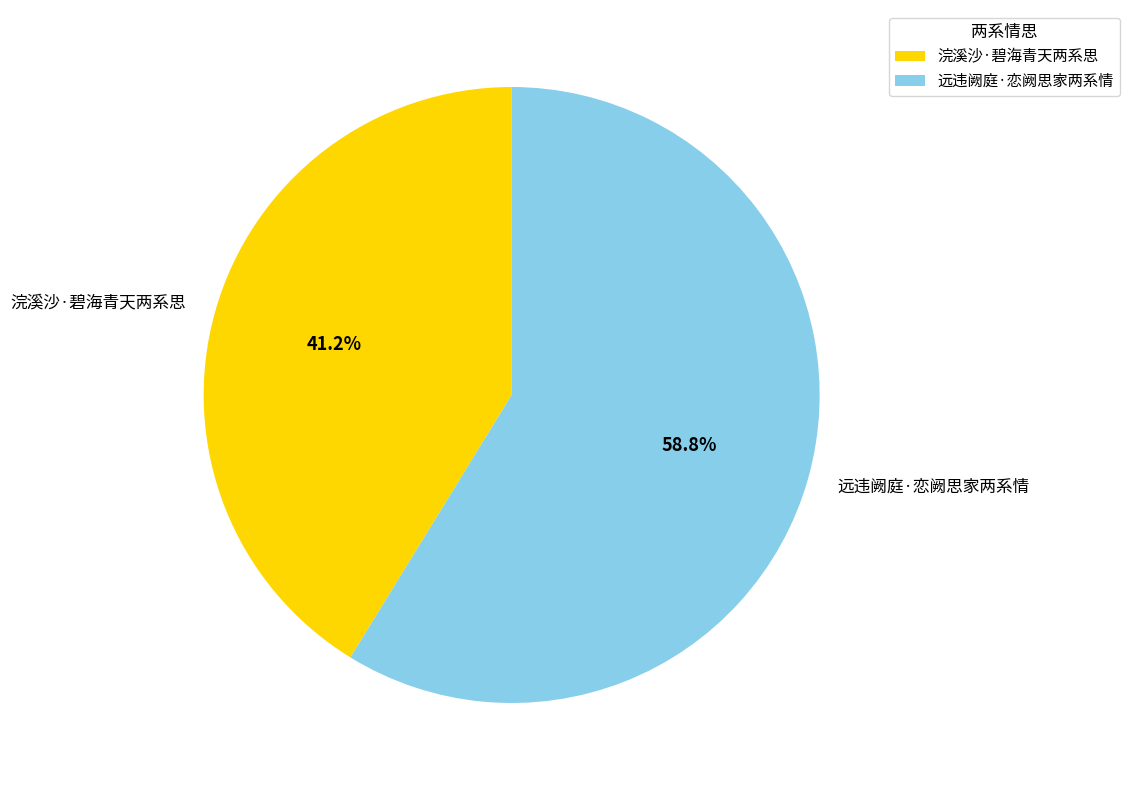

Which category has the smallest portion of the pie?

浣溪沙·碧海青天两系思